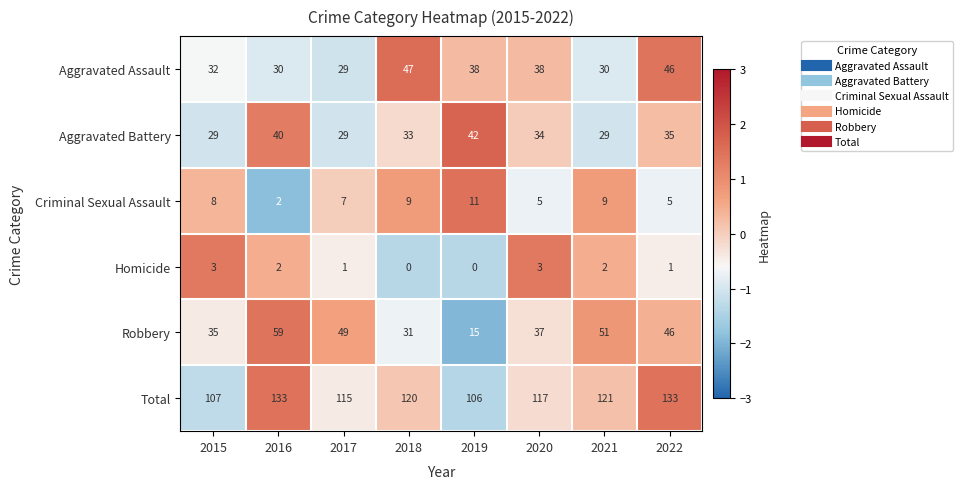

What is the approximate value of Robbery at 2019, to the nearest 10?

20